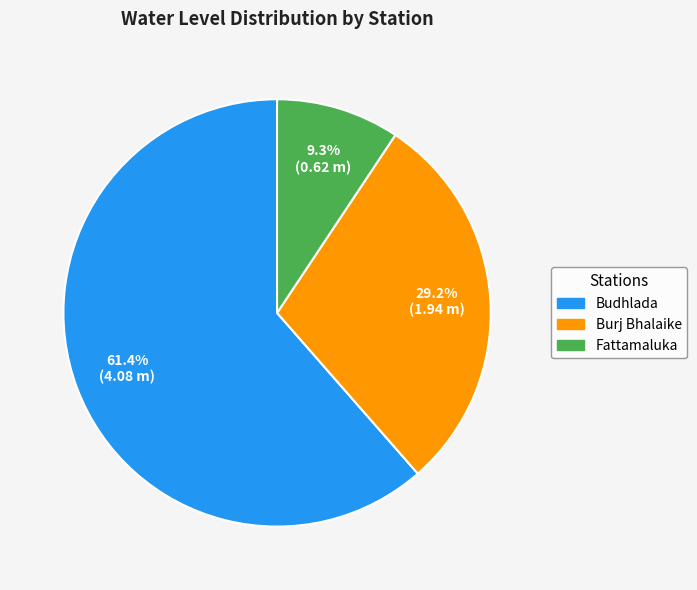

Is there any slice that represents more than half of the pie?

Yes